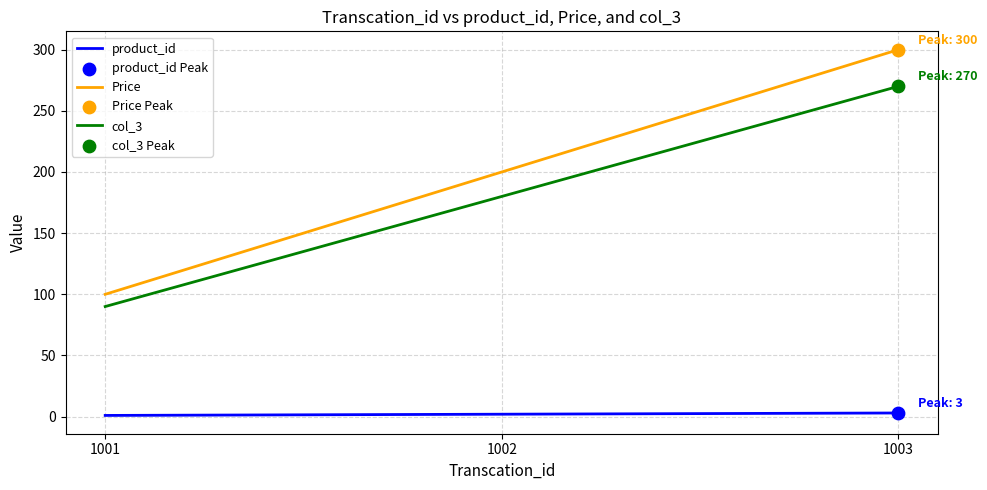

Which series has the largest range (max minus min)?

Price